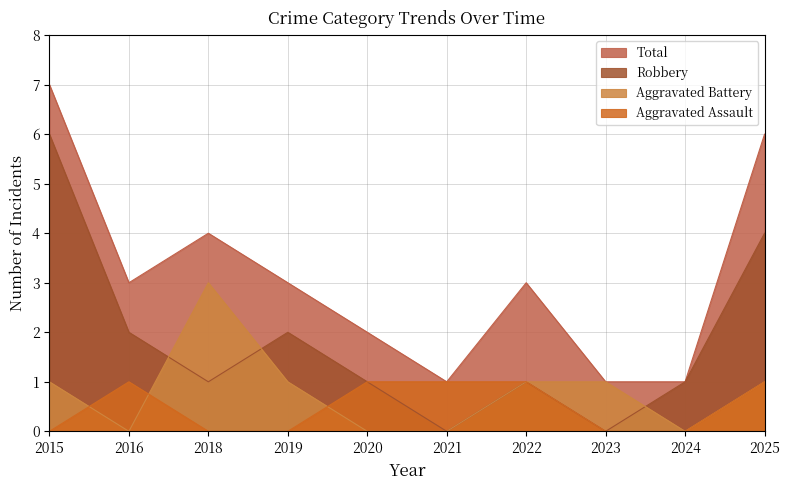

Is it true that Robbery equals 1 at 2020?

True